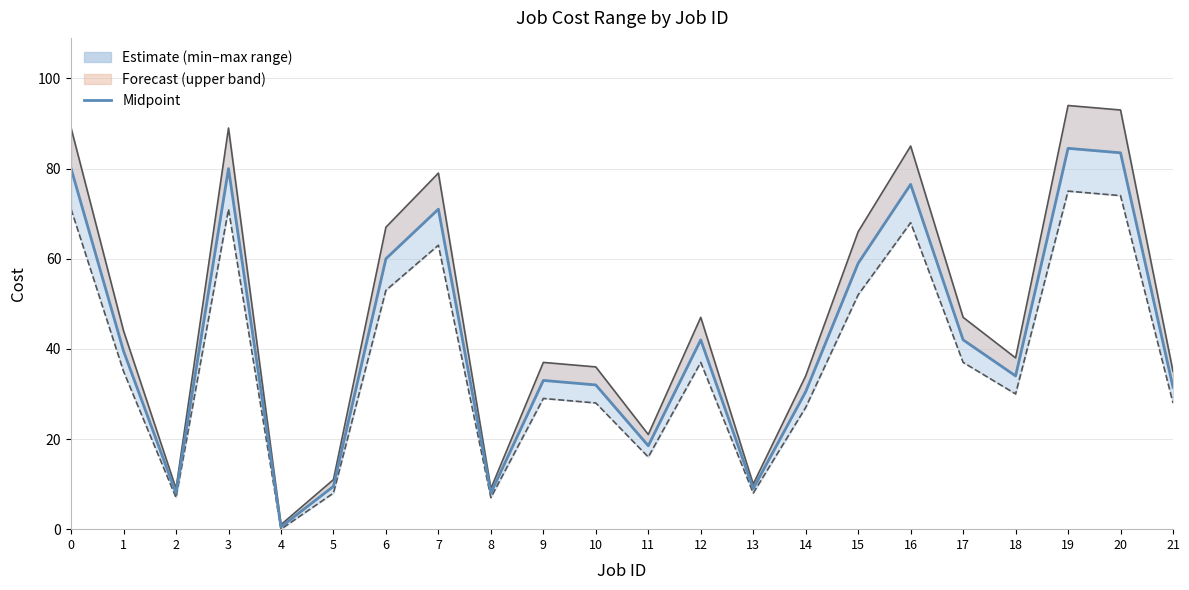

Reading left to right, transcribe all the data shown in this chart.

Cost max: 0=89.0	1=44.0	2=9.0	3=89.0	4=1.0	5=11.0	6=67.0	7=79.0	8=9.0	9=37.0	10=36.0	11=21.0	12=47.0	13=10.0	14=34.0	15=66.0	16=85.0	17=47.0	18=38.0	19=94.0	20=93.0	21=35.0
Cost min: 0=71.0	1=35.0	2=7.0	3=71.0	4=0.0	5=8.0	6=53.0	7=63.0	8=7.0	9=29.0	10=28.0	11=16.0	12=37.0	13=8.0	14=27.0	15=52.0	16=68.0	17=37.0	18=30.0	19=75.0	20=74.0	21=28.0
Cost midpoint: 0=80.0	1=39.5	2=8.0	3=80.0	4=0.5	5=9.5	6=60.0	7=71.0	8=8.0	9=33.0	10=32.0	11=18.5	12=42.0	13=9.0	14=30.5	15=59.0	16=76.5	17=42.0	18=34.0	19=84.5	20=83.5	21=31.5